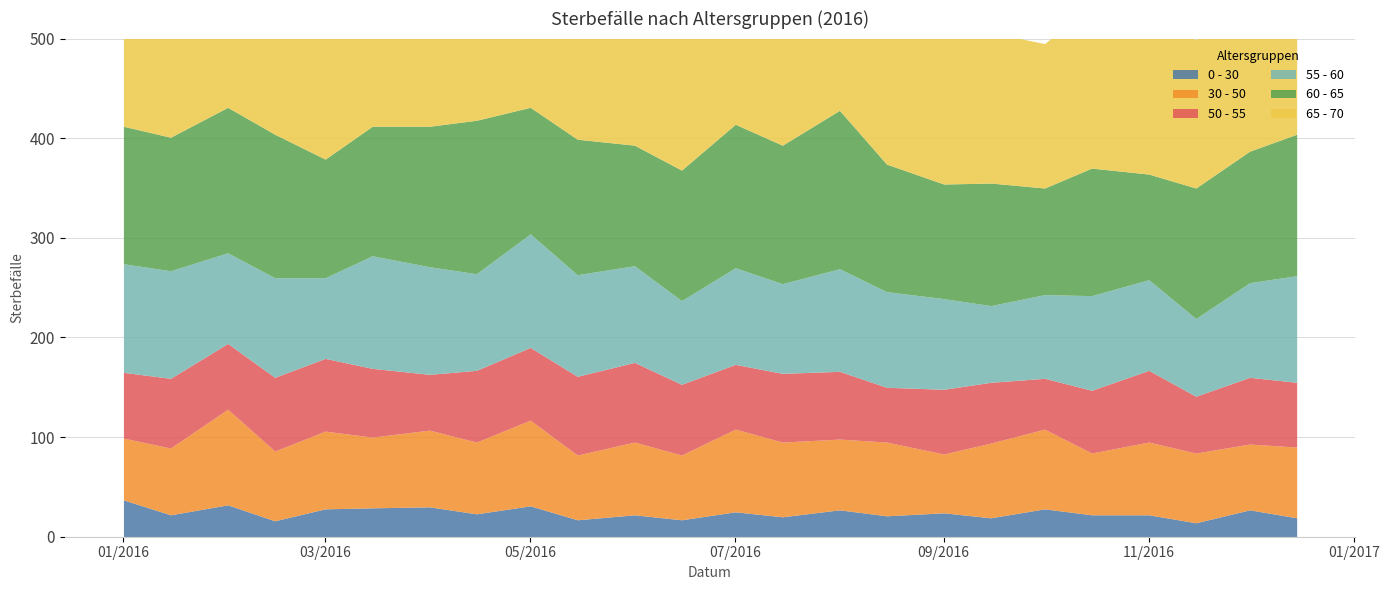

Reading left to right, what are all the values shown in this chart?

0 - 30: 37	22	32	16	28	29	30	23	31	17	22	17	25	20	27	21	24	19	28	22	22	14	27	19
30 - 50: 62	67	96	70	78	71	77	72	86	65	73	65	83	75	71	74	59	75	80	62	73	70	66	71
50 - 55: 66	70	66	74	73	69	56	72	73	79	80	71	65	69	68	55	65	61	51	63	72	57	67	65
55 - 60: 109	108	91	100	81	113	108	97	114	102	97	84	97	90	103	96	91	77	84	95	91	78	95	107
60 - 65: 138	134	146	144	119	130	141	154	127	136	121	131	144	139	159	128	115	123	107	128	106	131	132	142
65 - 70: 166	185	182	185	159	170	171	162	180	168	212	170	169	157	200	167	163	151	145	163	151	149	164	183